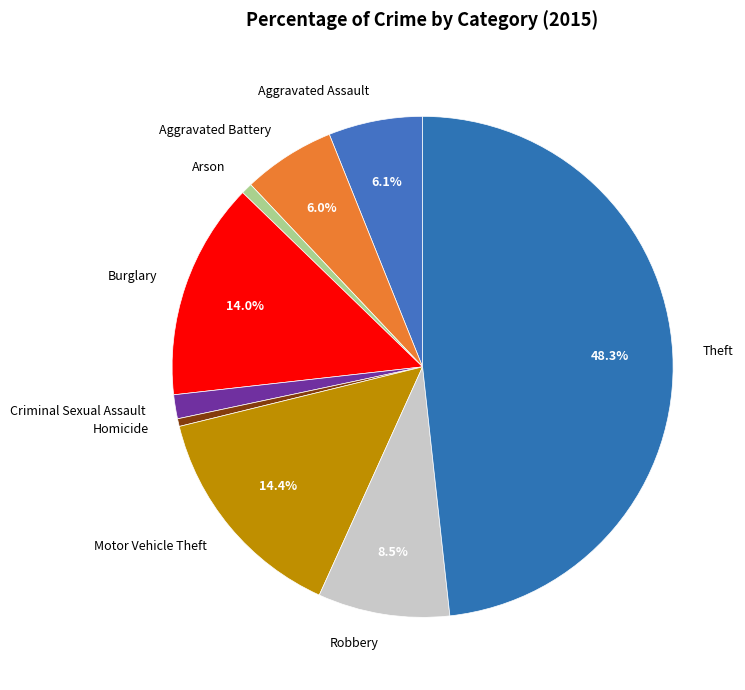

Which slice is the largest?

Theft